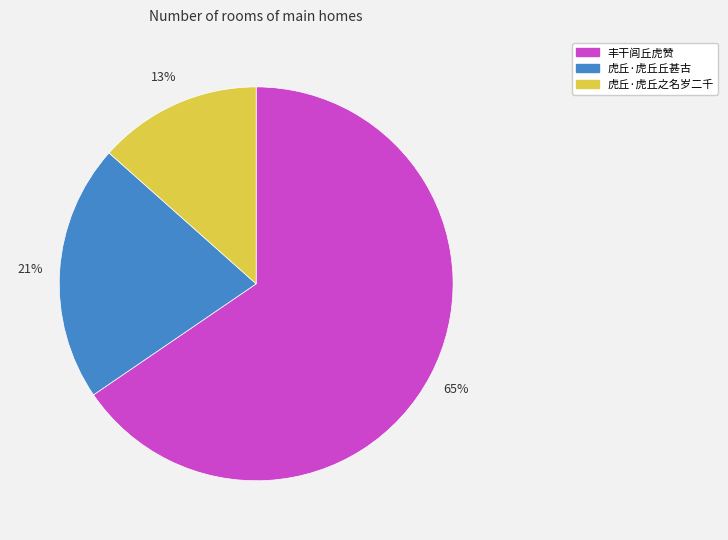

The 虎丘·虎丘丘甚古 slice represents 16% of the pie. True or false?

False